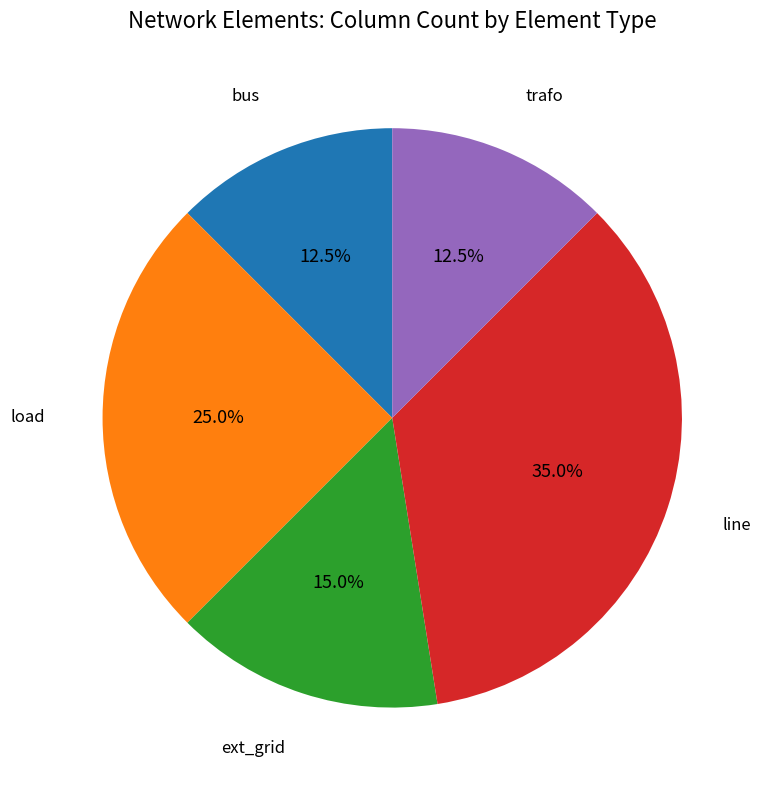

Does any single category account for the majority?

No